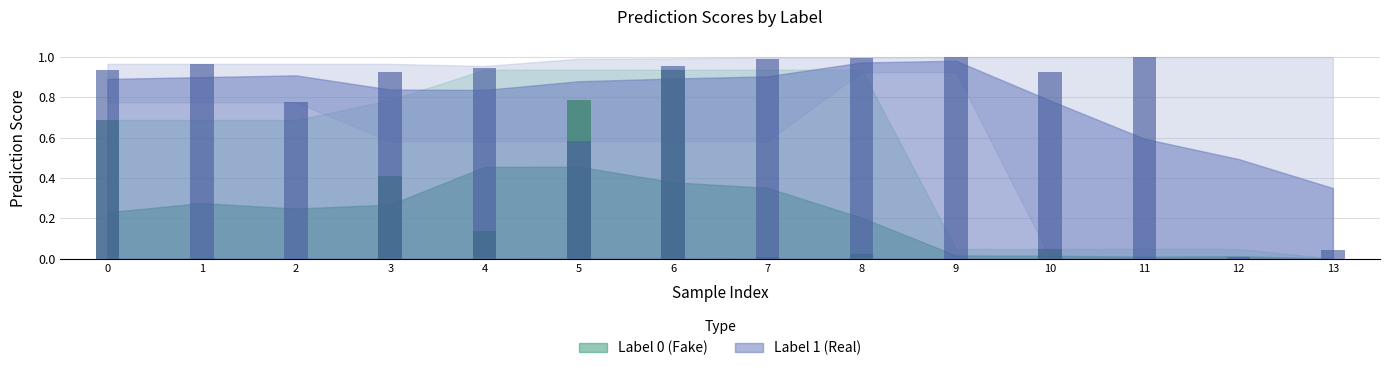

At 0, list the series in order from smallest to largest.

Label 0 (Fake), Label 1 (Real)